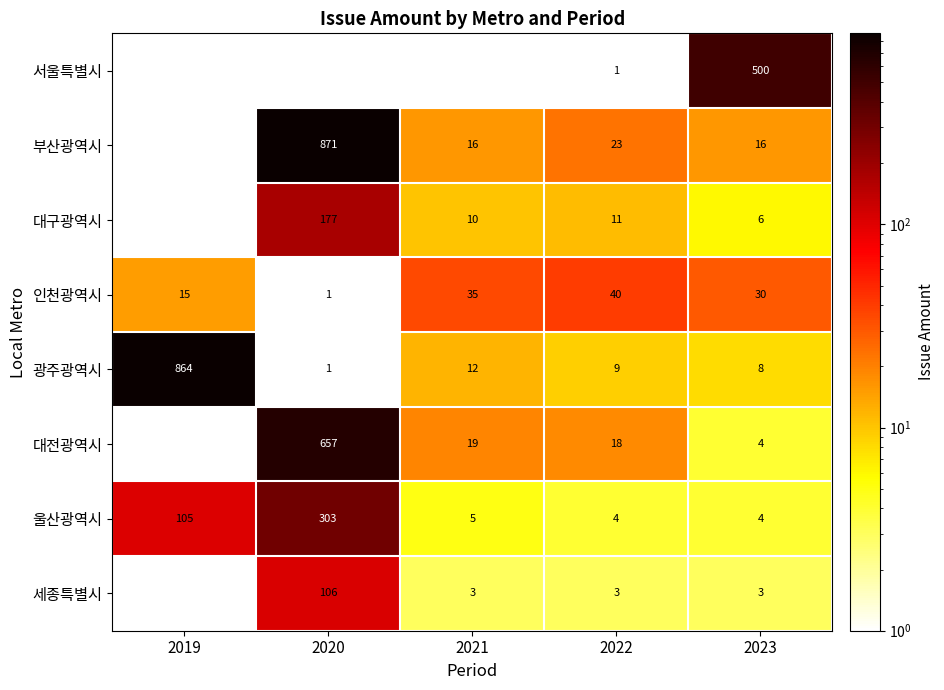

Is the value of 부산광역시 at 2022 greater than the value of 울산광역시 at 2020?

No